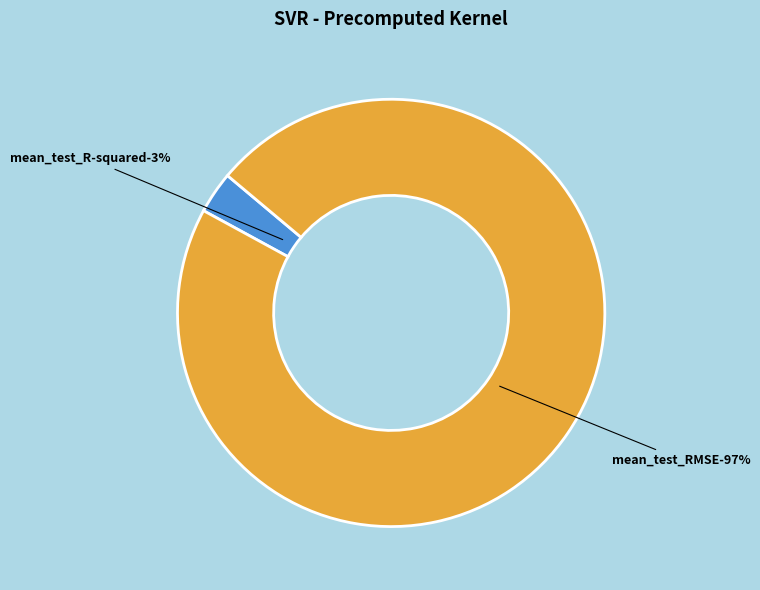

Which slice is the largest?

mean_test_RMSE